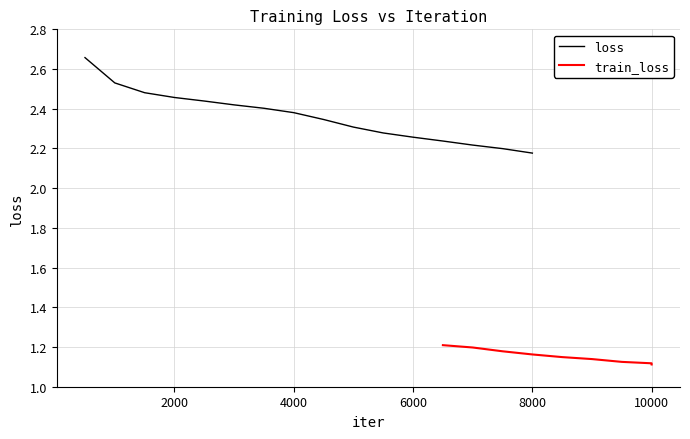

Between 9500 and 2500, which is larger?

2500